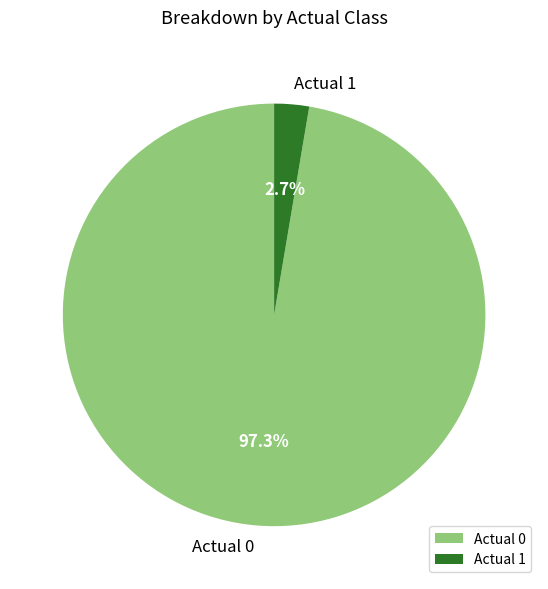

How many segments does this pie chart have?

2